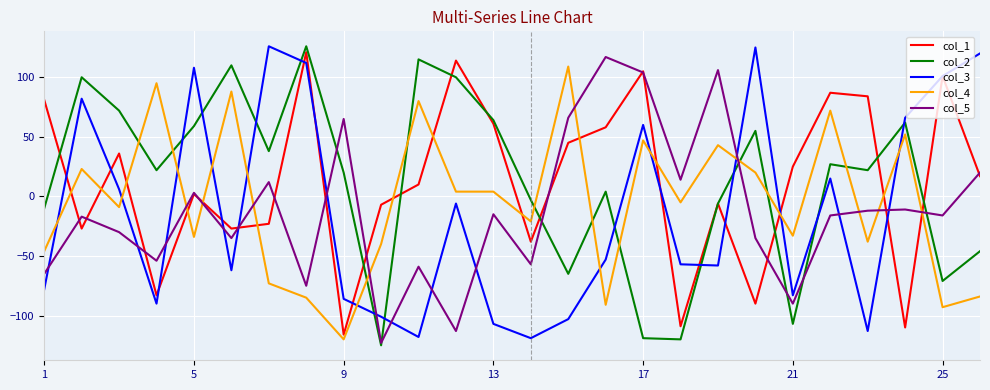

What is the greatest value displayed?

126